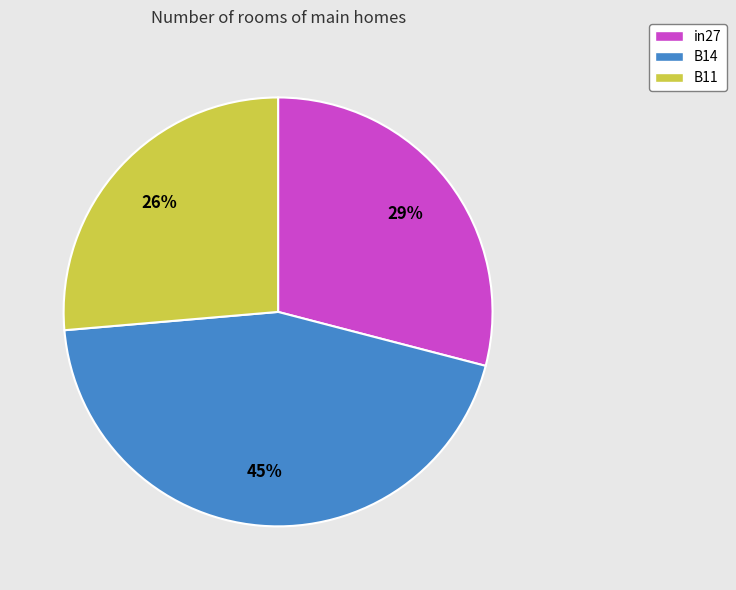

To the nearest percent, what portion does B11 represent?

26%